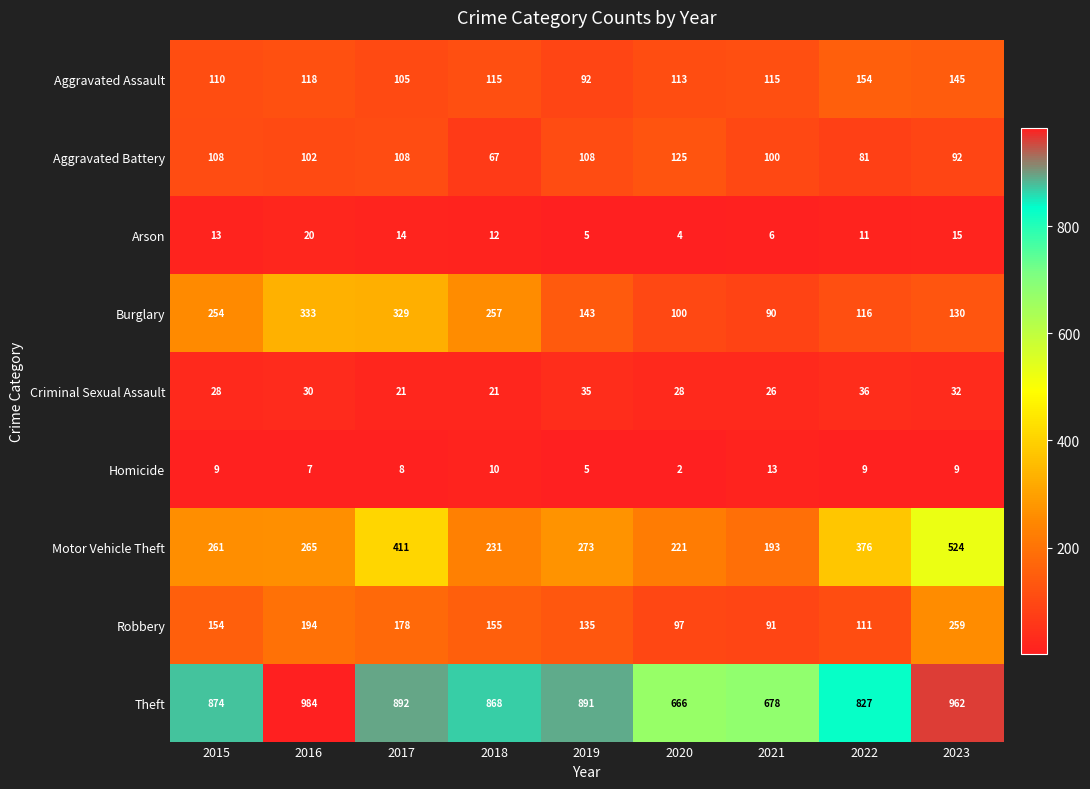

What is the spread (max minus min) of values at 2017?

884